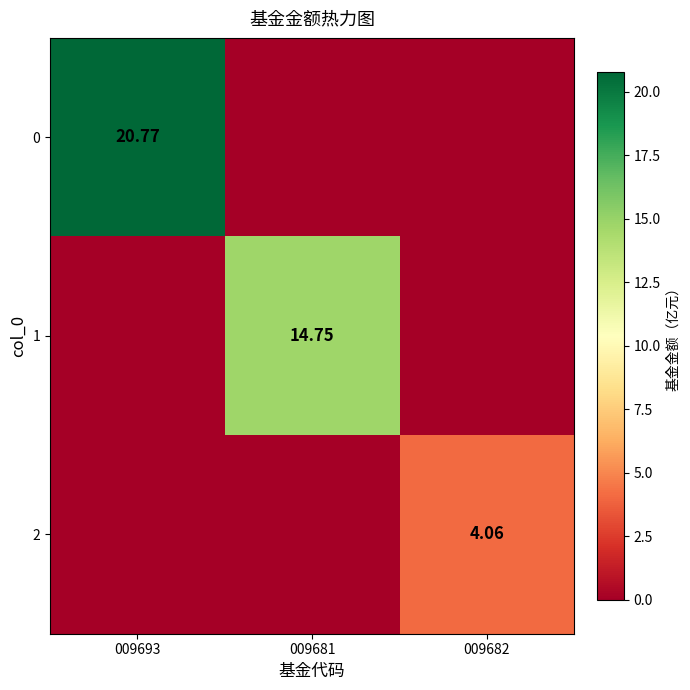

The 1 series shows -10.1 at 009693. True or false?

False